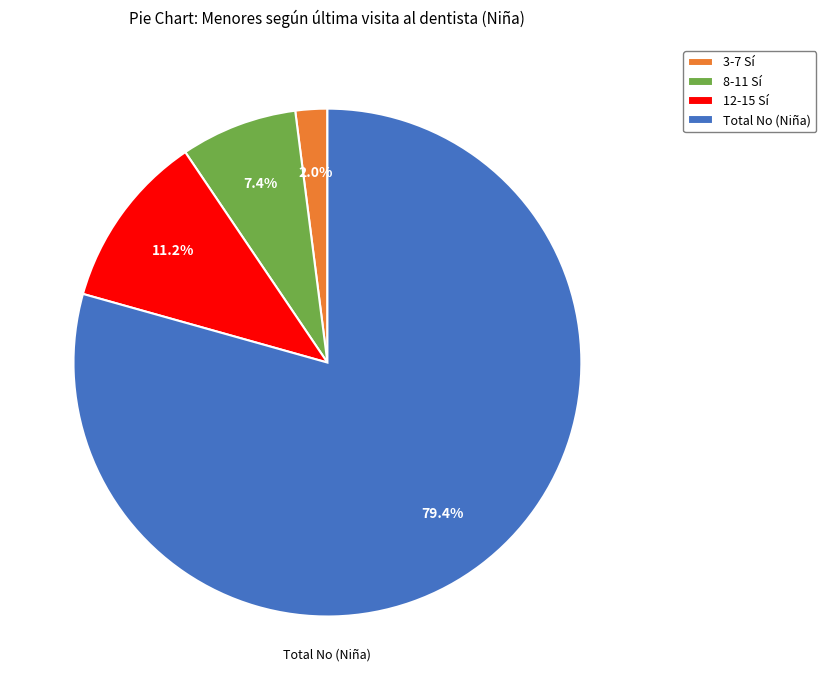

What portion of the pie excludes Total No (Niña)?

20.6%